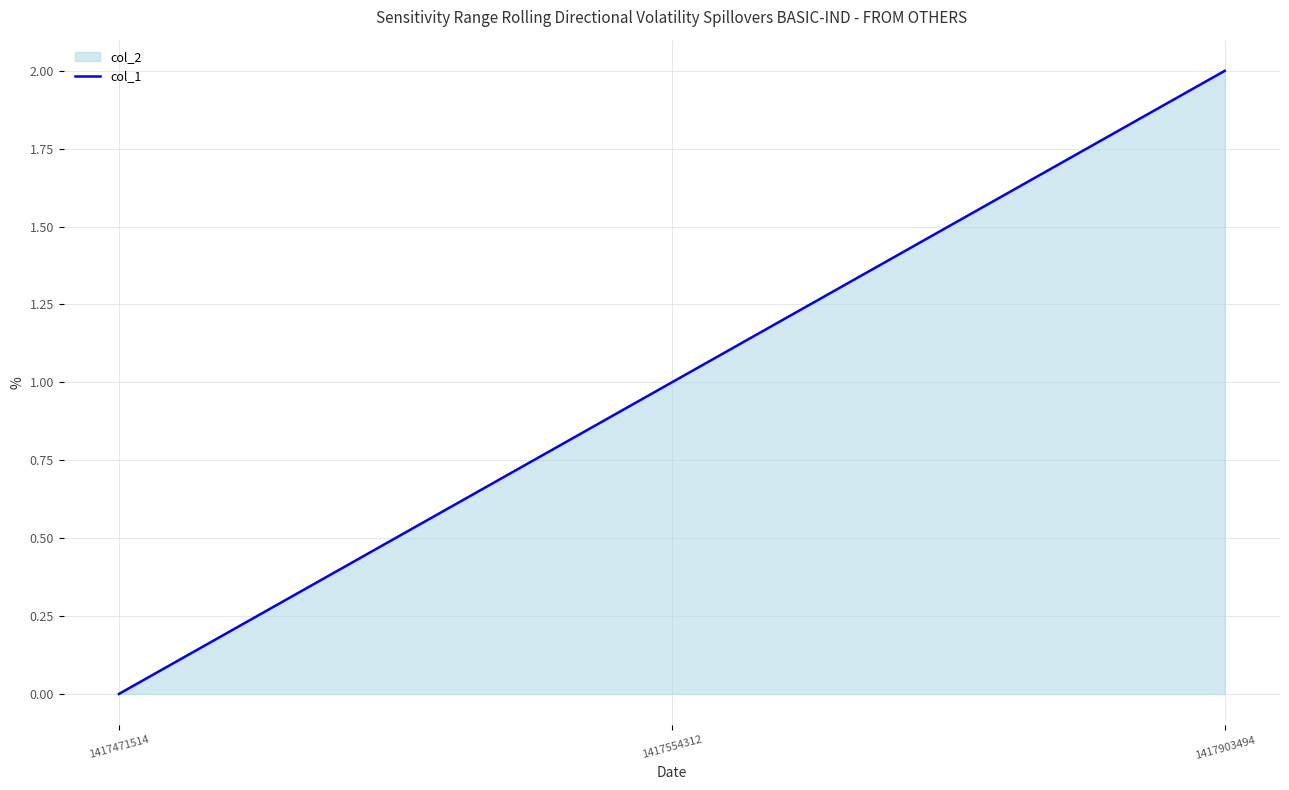

Reading left to right, what are all the values shown in this chart?

1417471514=0	1417554312=1	1417903494=2